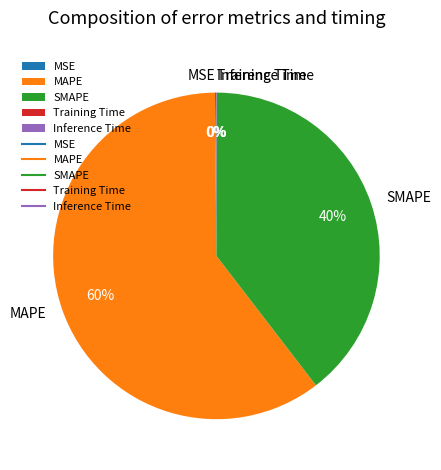

Is it true that SMAPE is 40% of the pie?

True